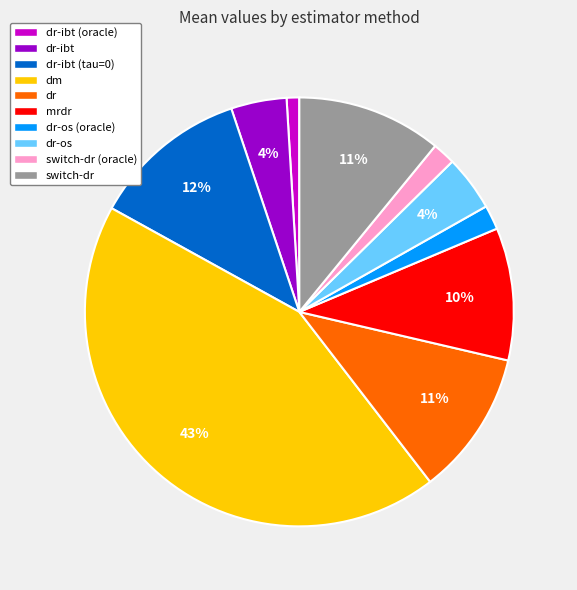

To the nearest percent, what is the difference between the dr-ibt (oracle) and dr-ibt slice percentages?

3%